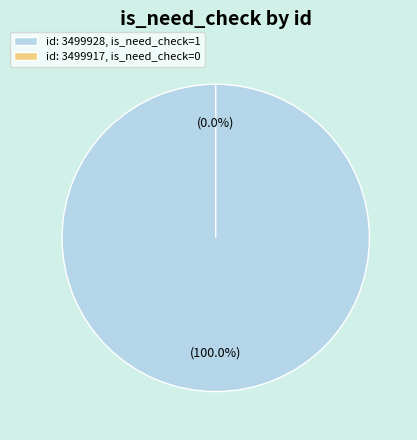

To the nearest percent, what is the difference between the largest and smallest slice percentages?

100%